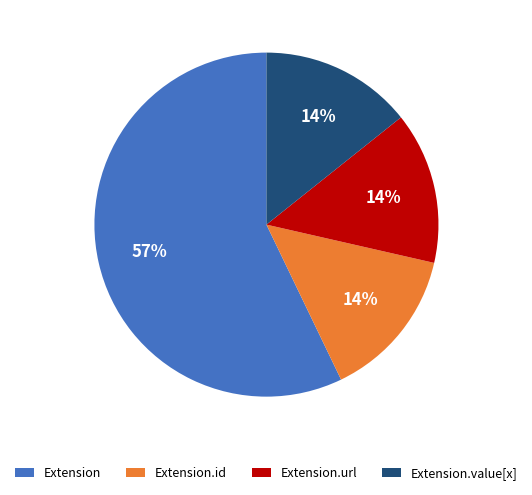

How many slices are in this pie chart?

4